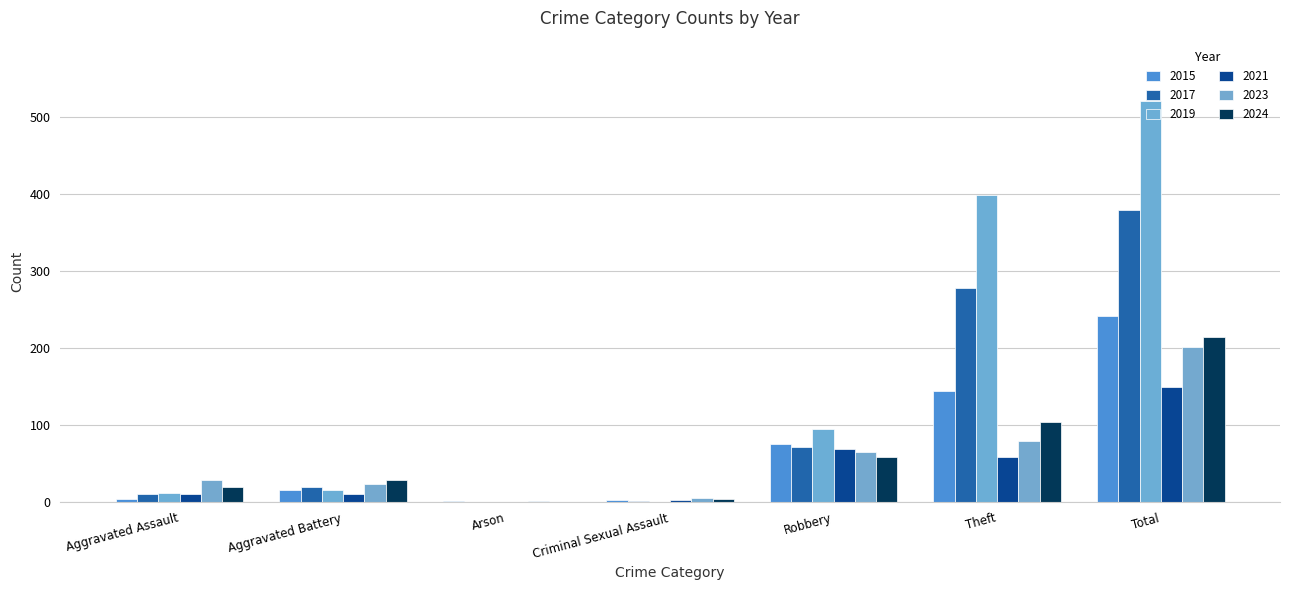

How many data points does each series have?

7